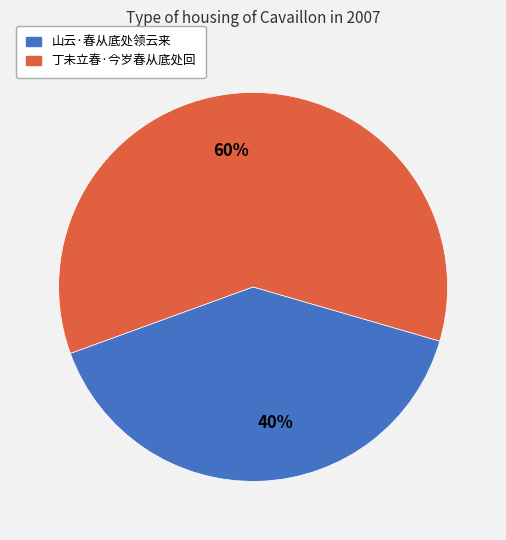

How many segments does this pie chart have?

2